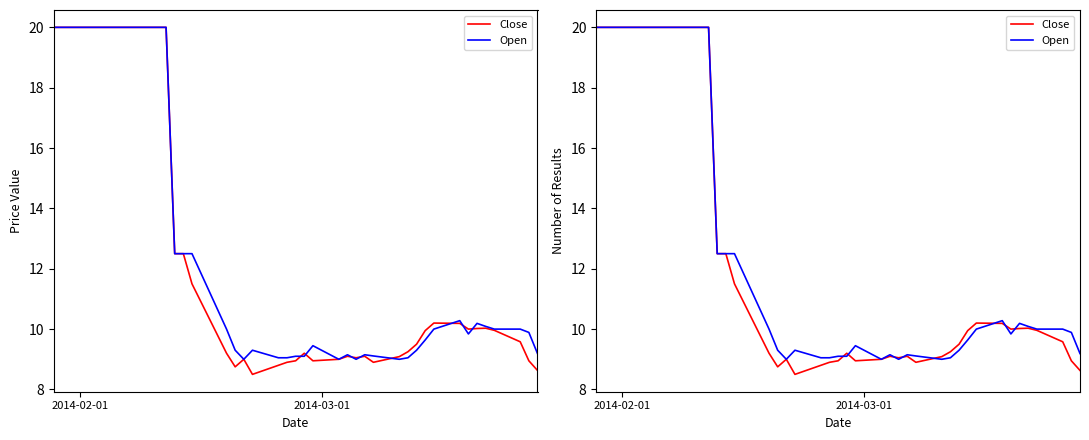

Is it true that Close equals 15.6 at 31?

False